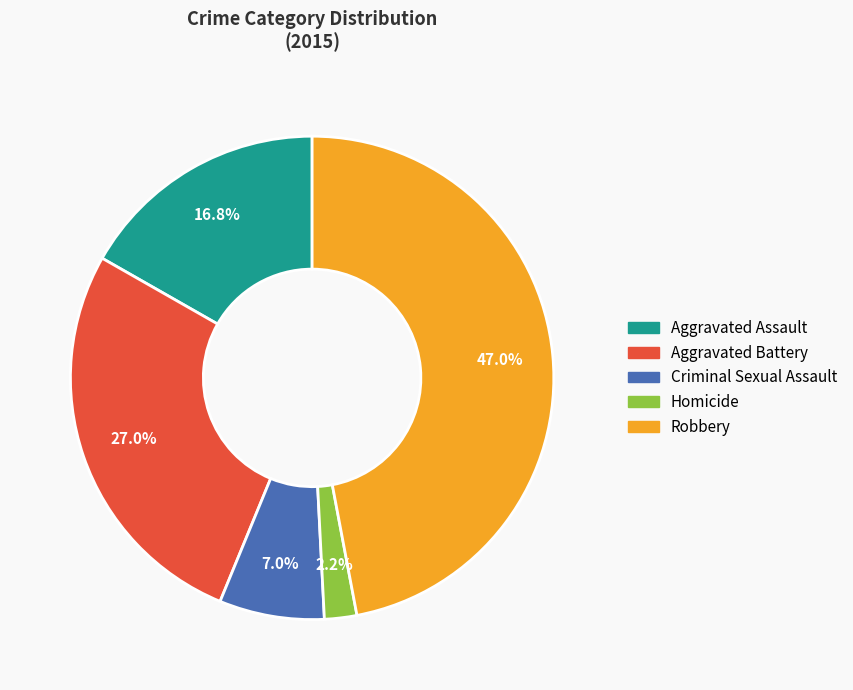

Is there a majority slice in this chart?

No